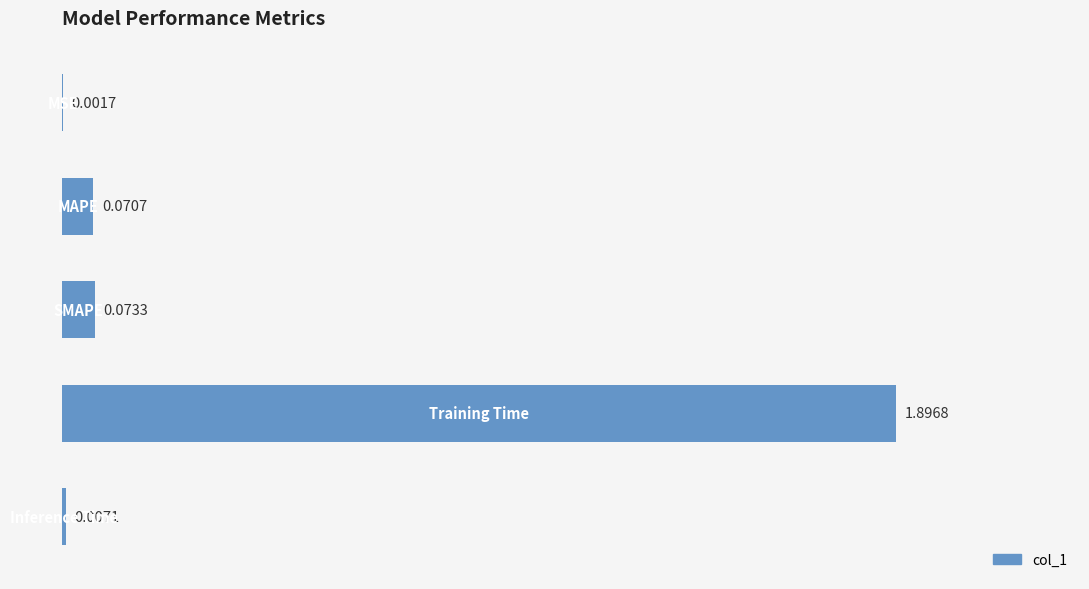

What is the sum of all values?

2.0